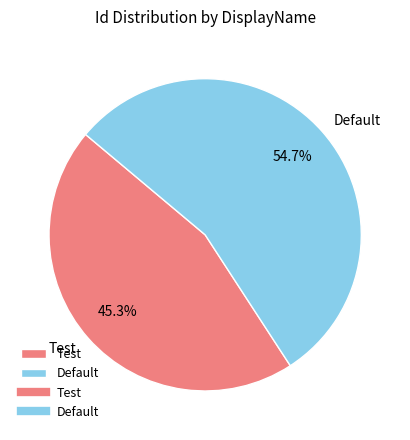

To the nearest percent, what is the combined percentage of Default and Test?

100%